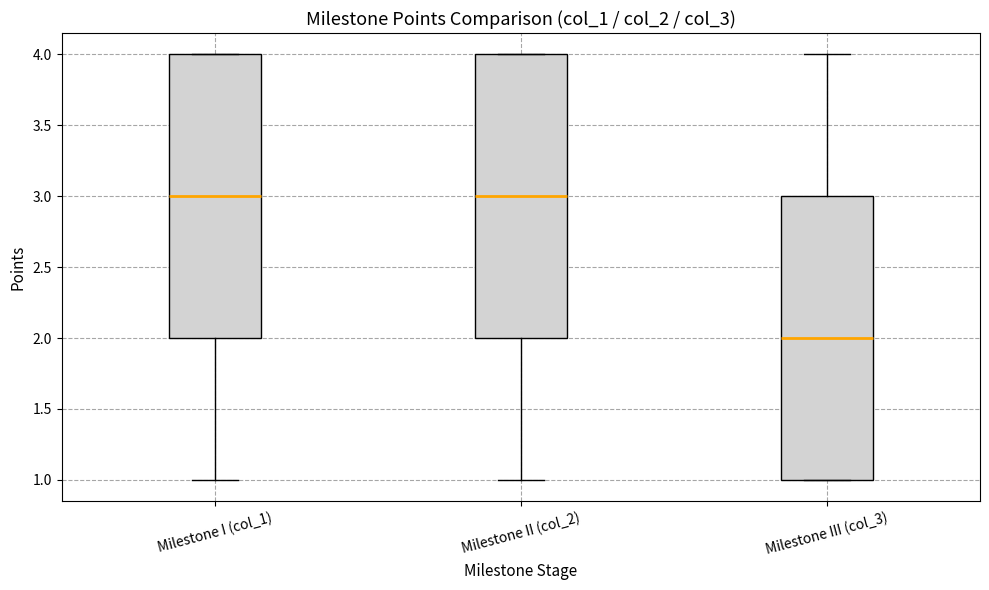

Where is the upper edge of the box for Milestone II (col_2) on the y-axis? The values are not printed on the chart, so give them approximately, as read against the axis.

4